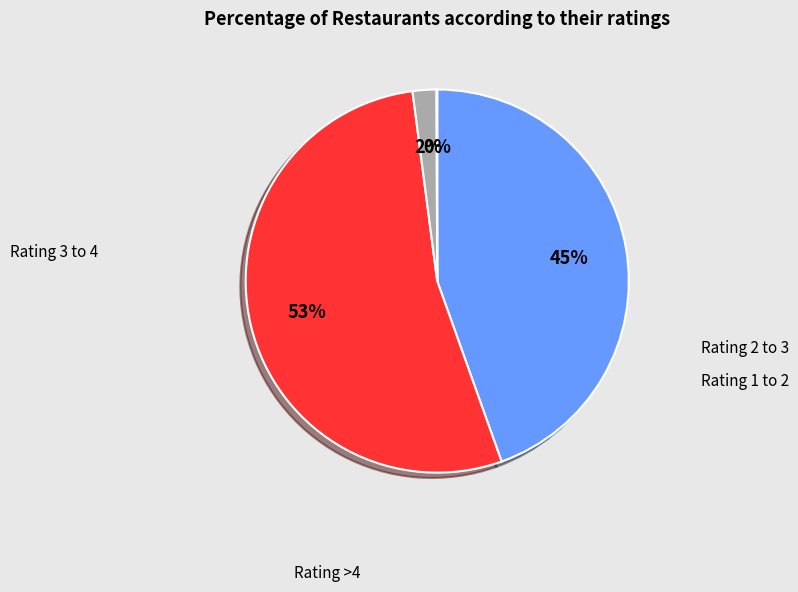

Is there a majority slice in this chart?

Yes